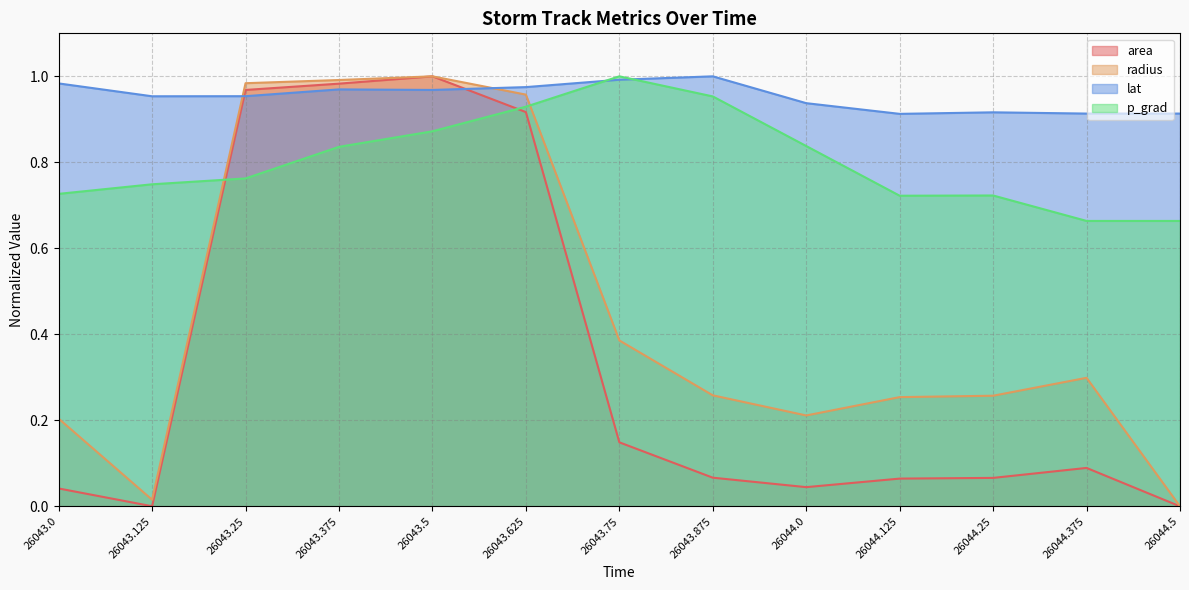

What is the total value across all series at 26043.5?

3.8